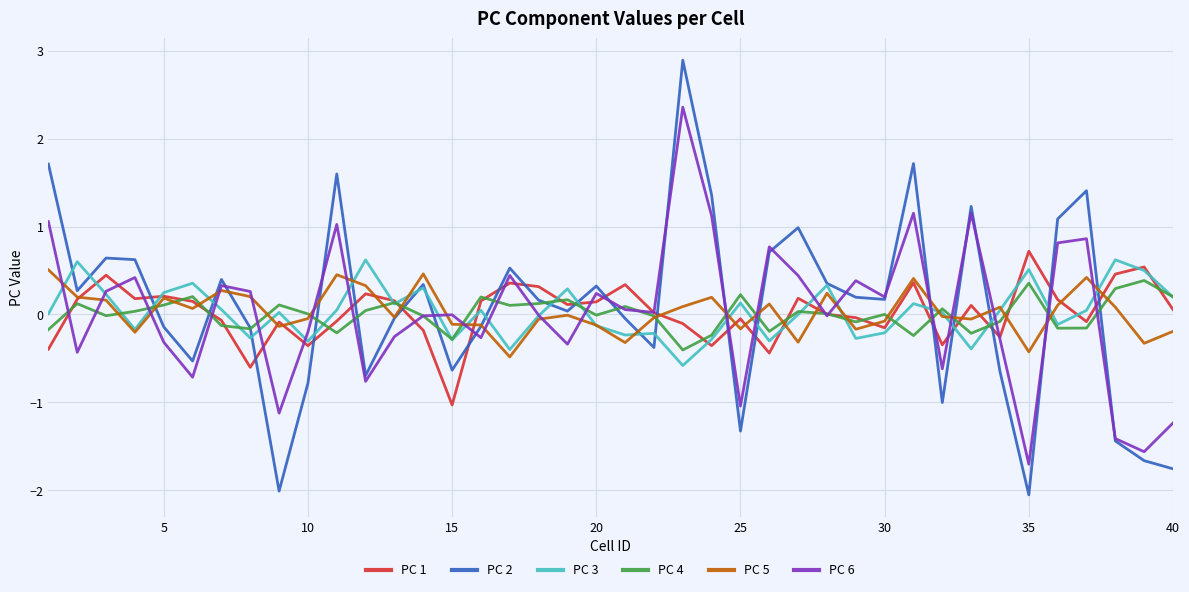

What is the highest value of the PC 1 series?

0.7